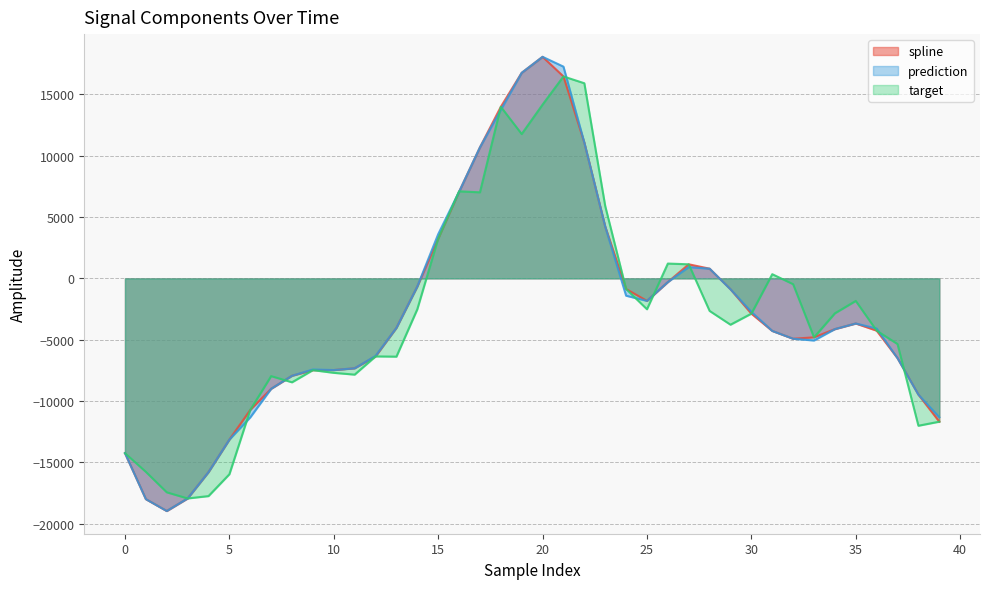

Does the chart have visible grid lines?

Yes